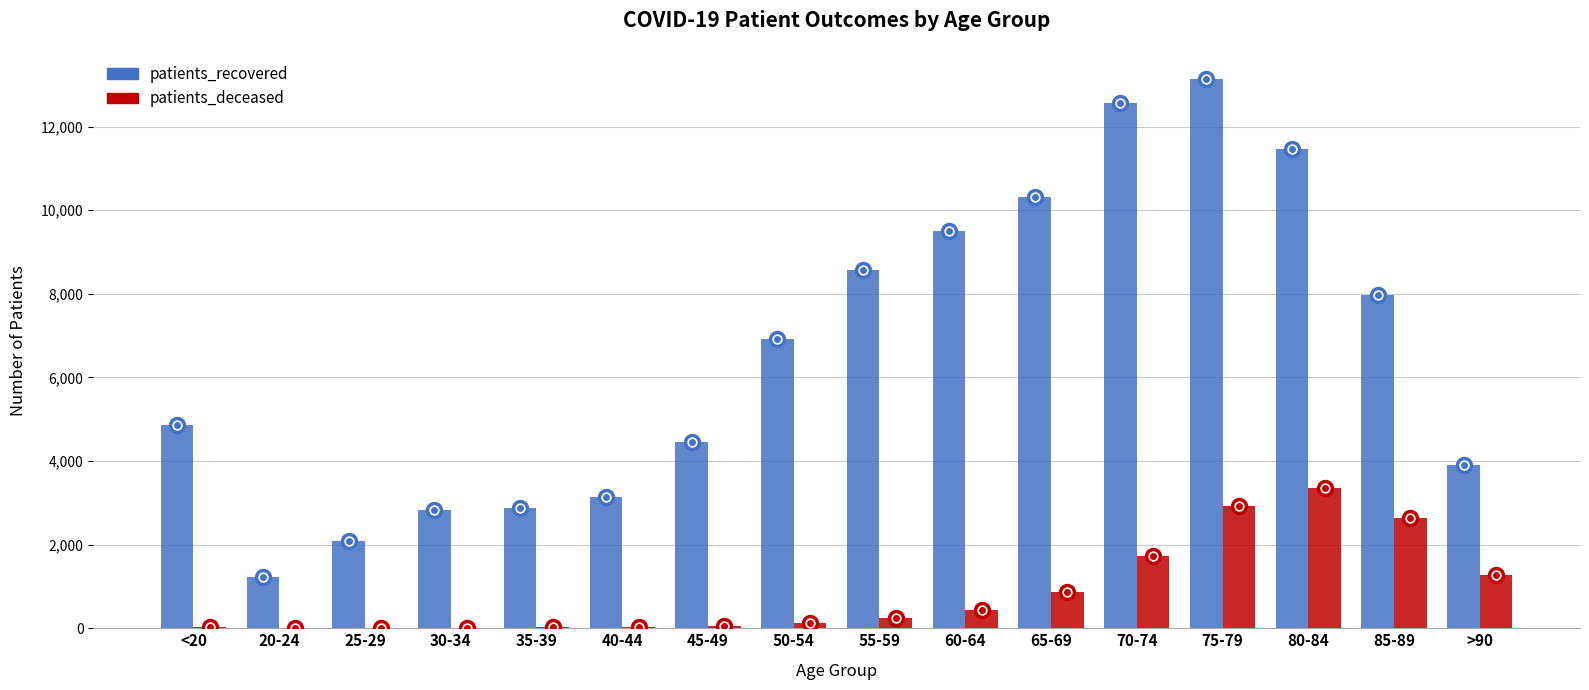

How many data points does each series have?

16